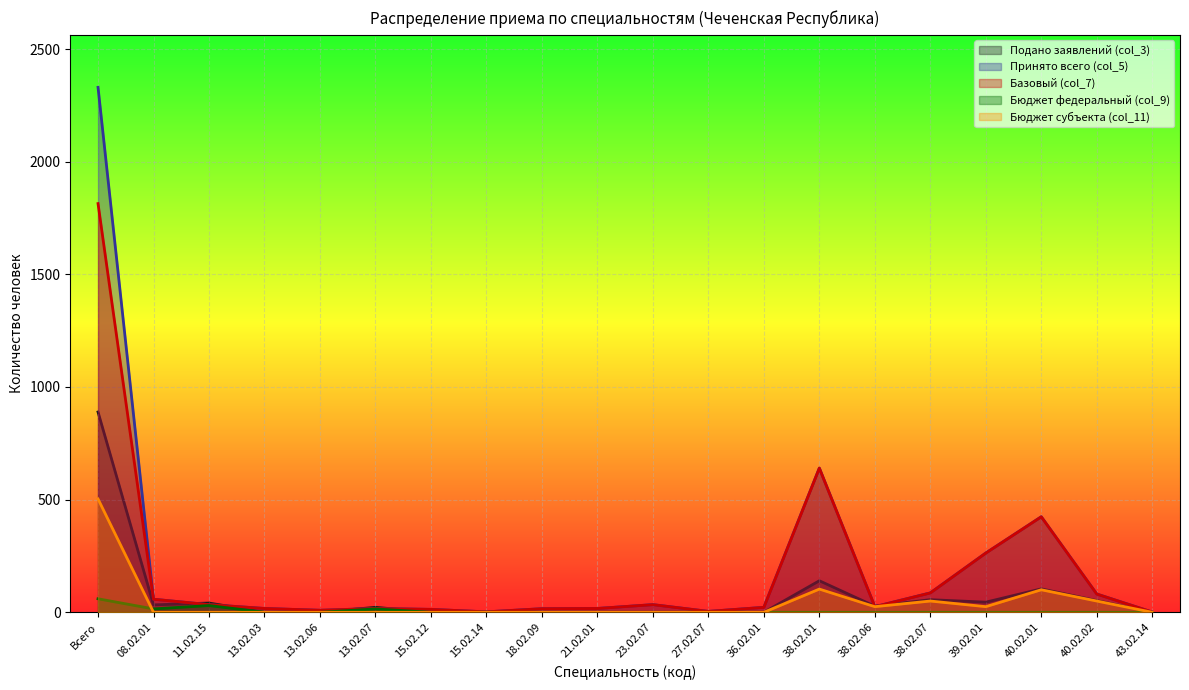

Where does the Базовый (col_7) series first go above 25?

Всего